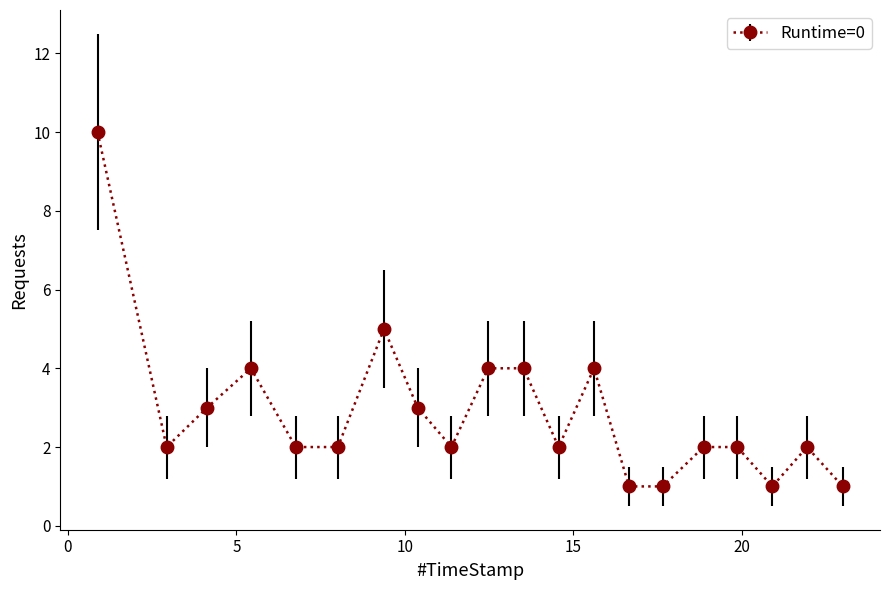

Reading right to left, extract all data points from this chart.

1	2	1	2	2	1	1	4	2	4	4	2	3	5	2	2	4	3	2	10